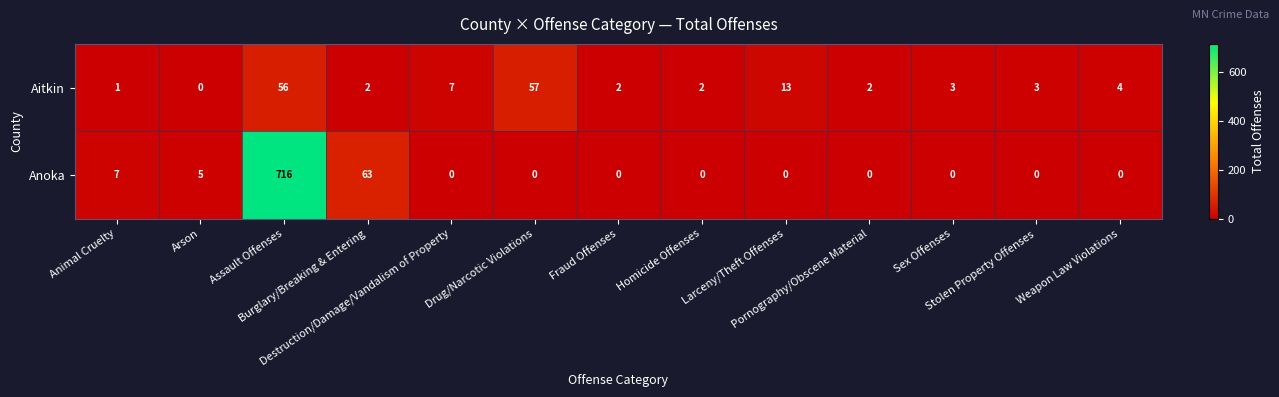

What is the difference between the highest and lowest values at Fraud Offenses?

2